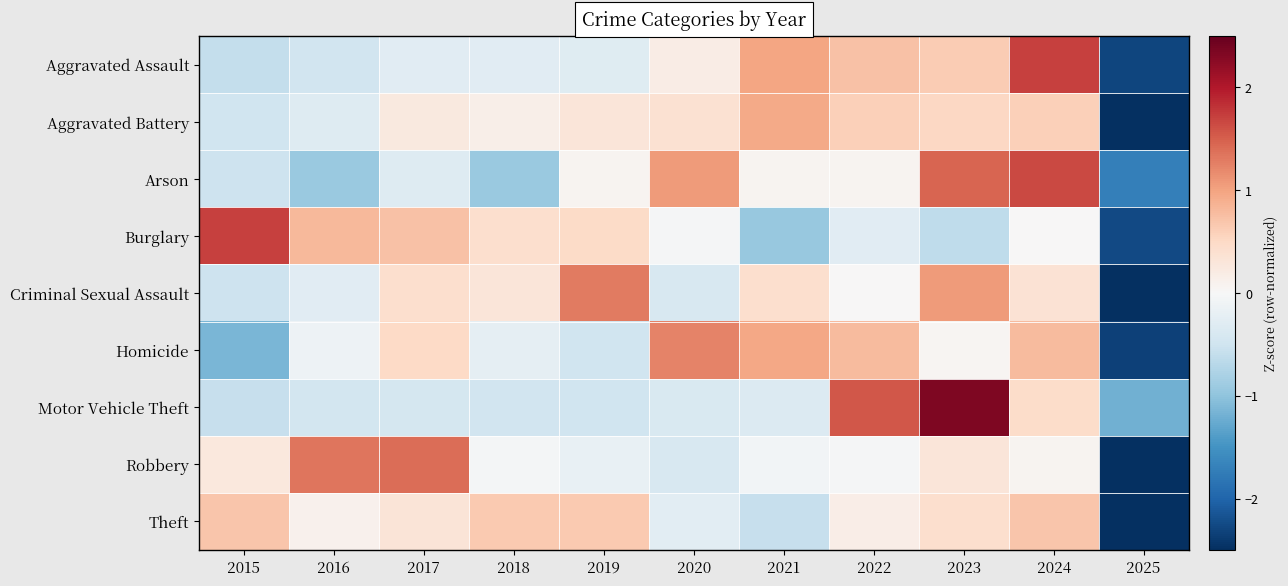

Reading left to right, list all the values displayed in this chart.

Aggravated Assault: 2015=-0.6	2016=-0.5	2017=-0.3	2018=-0.3	2019=-0.3	2020=0.2	2021=1.0	2022=0.7	2023=0.6	2024=1.7	2025=-2.3
Aggravated Battery: 2015=-0.5	2016=-0.3	2017=0.2	2018=0.1	2019=0.3	2020=0.4	2021=0.9	2022=0.6	2023=0.5	2024=0.6	2025=-2.9
Arson: 2015=-0.5	2016=-0.9	2017=-0.3	2018=-0.9	2019=0.1	2020=1.1	2021=0.1	2022=0.1	2023=1.5	2024=1.7	2025=-1.7
Burglary: 2015=1.7	2016=0.8	2017=0.7	2018=0.4	2019=0.5	2020=-0.0	2021=-0.9	2022=-0.3	2023=-0.6	2024=0.0	2025=-2.3
Criminal Sexual Assault: 2015=-0.5	2016=-0.3	2017=0.4	2018=0.3	2019=1.3	2020=-0.4	2021=0.4	2022=0.0	2023=1.1	2024=0.4	2025=-2.7
Homicide: 2015=-1.1	2016=-0.1	2017=0.5	2018=-0.2	2019=-0.5	2020=1.2	2021=1.0	2022=0.8	2023=0.0	2024=0.8	2025=-2.3
Motor Vehicle Theft: 2015=-0.6	2016=-0.5	2017=-0.4	2018=-0.5	2019=-0.5	2020=-0.4	2021=-0.3	2022=1.6	2023=2.3	2024=0.5	2025=-1.2
Robbery: 2015=0.3	2016=1.3	2017=1.4	2018=-0.1	2019=-0.2	2020=-0.4	2021=-0.1	2022=-0.0	2023=0.3	2024=0.1	2025=-2.6
Theft: 2015=0.7	2016=0.1	2017=0.3	2018=0.7	2019=0.7	2020=-0.3	2021=-0.6	2022=0.2	2023=0.4	2024=0.7	2025=-2.9